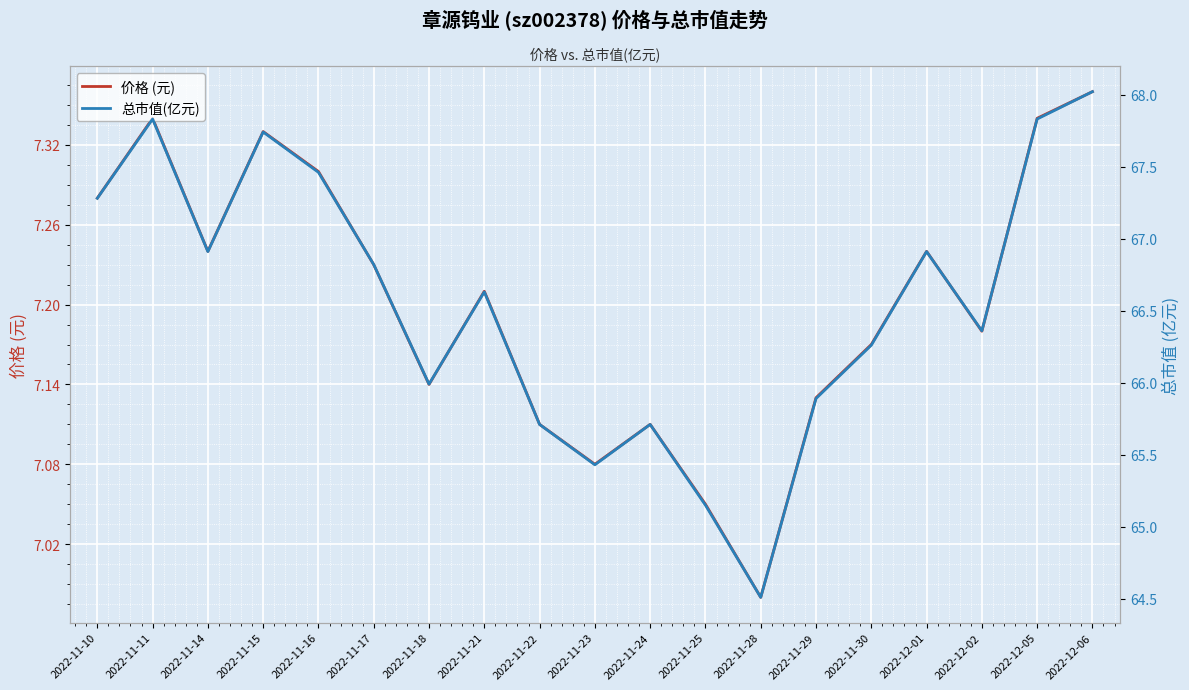

At which label is 价格 (元) closest to 7?

2022-11-28